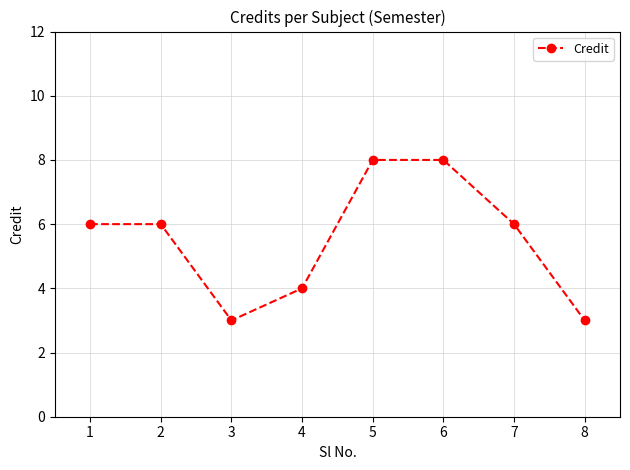

What is the smallest value displayed?

3